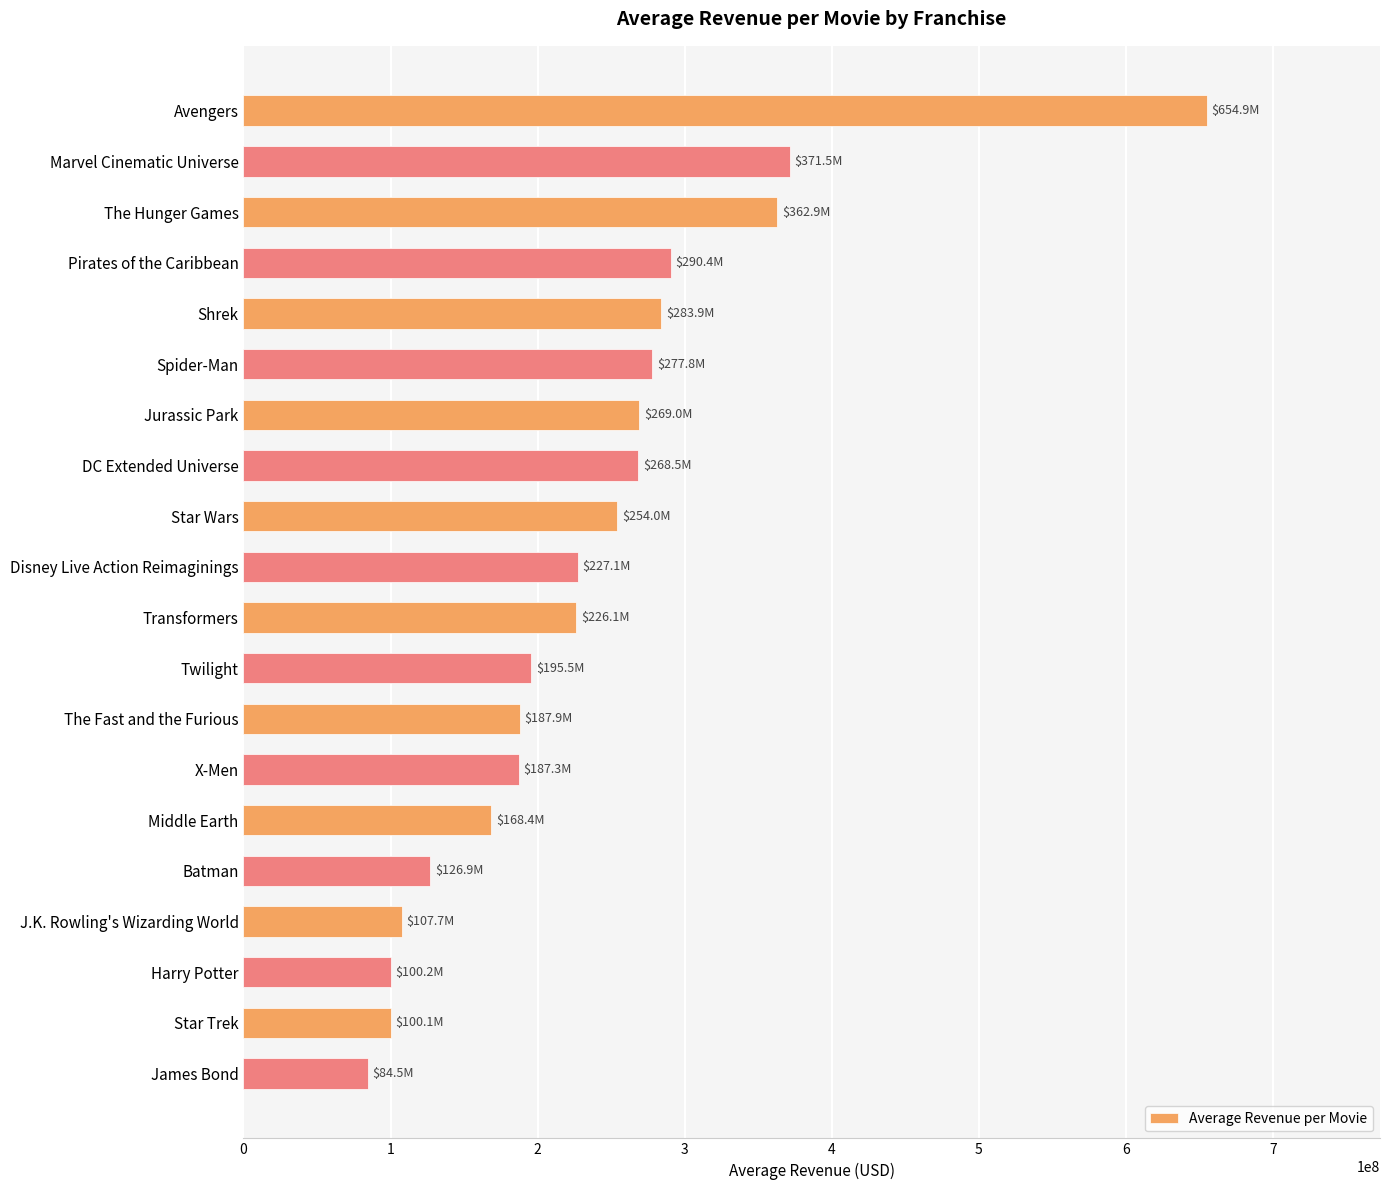

The chart shows a value of 74506284.9 at J.K. Rowling's Wizarding World. True or false?

False